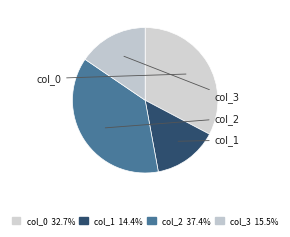

How many slices are in this pie chart?

4